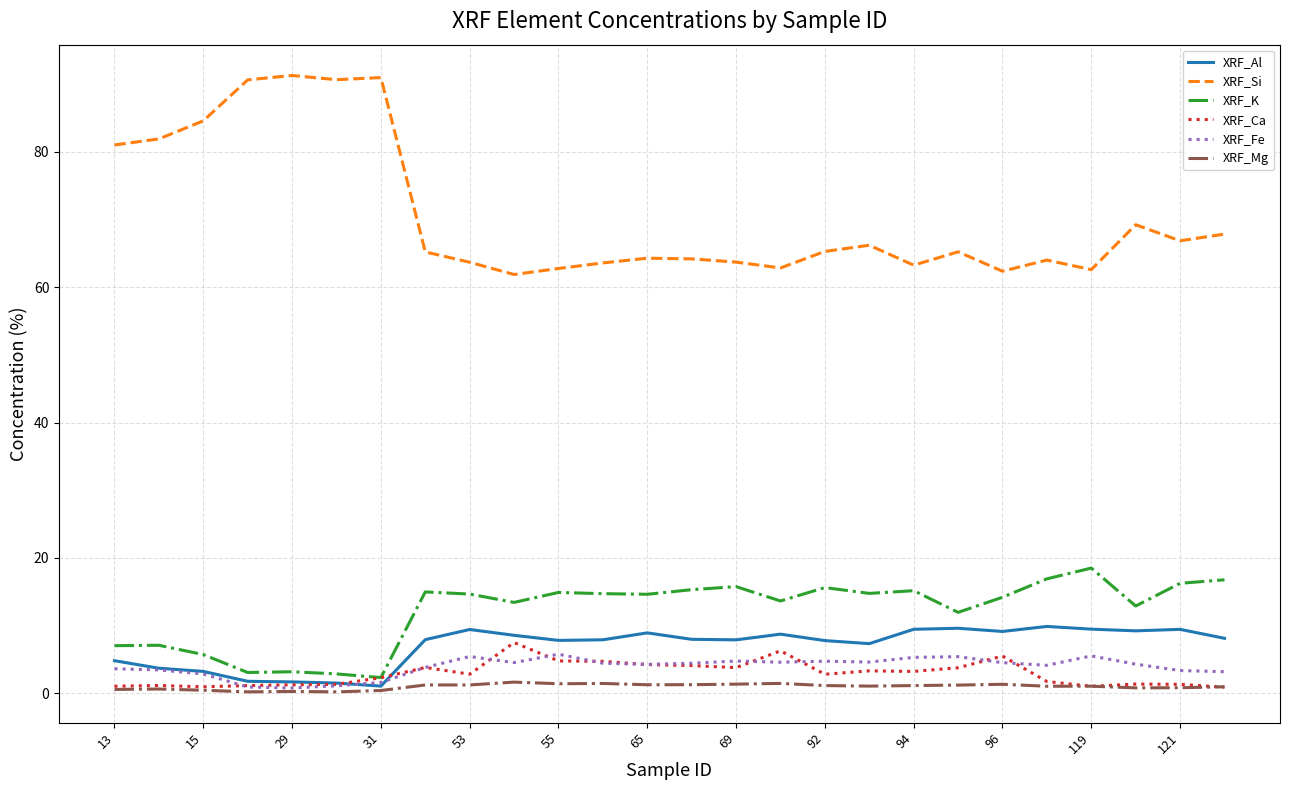

What is the difference between the maximum and minimum values in the XRF_Ca series?

6.6